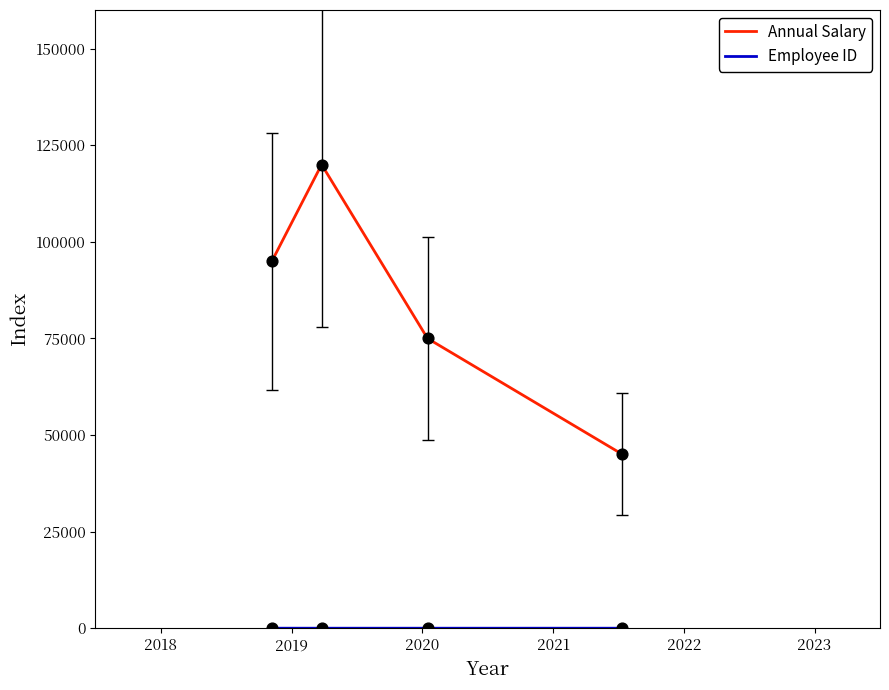

Which series has the largest total across all categories?

Annual Salary